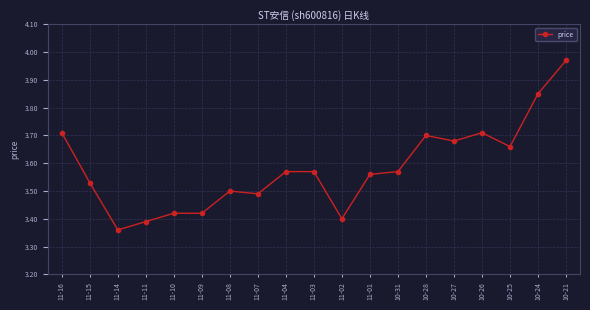

Which category has the lowest value across all series?

11-14